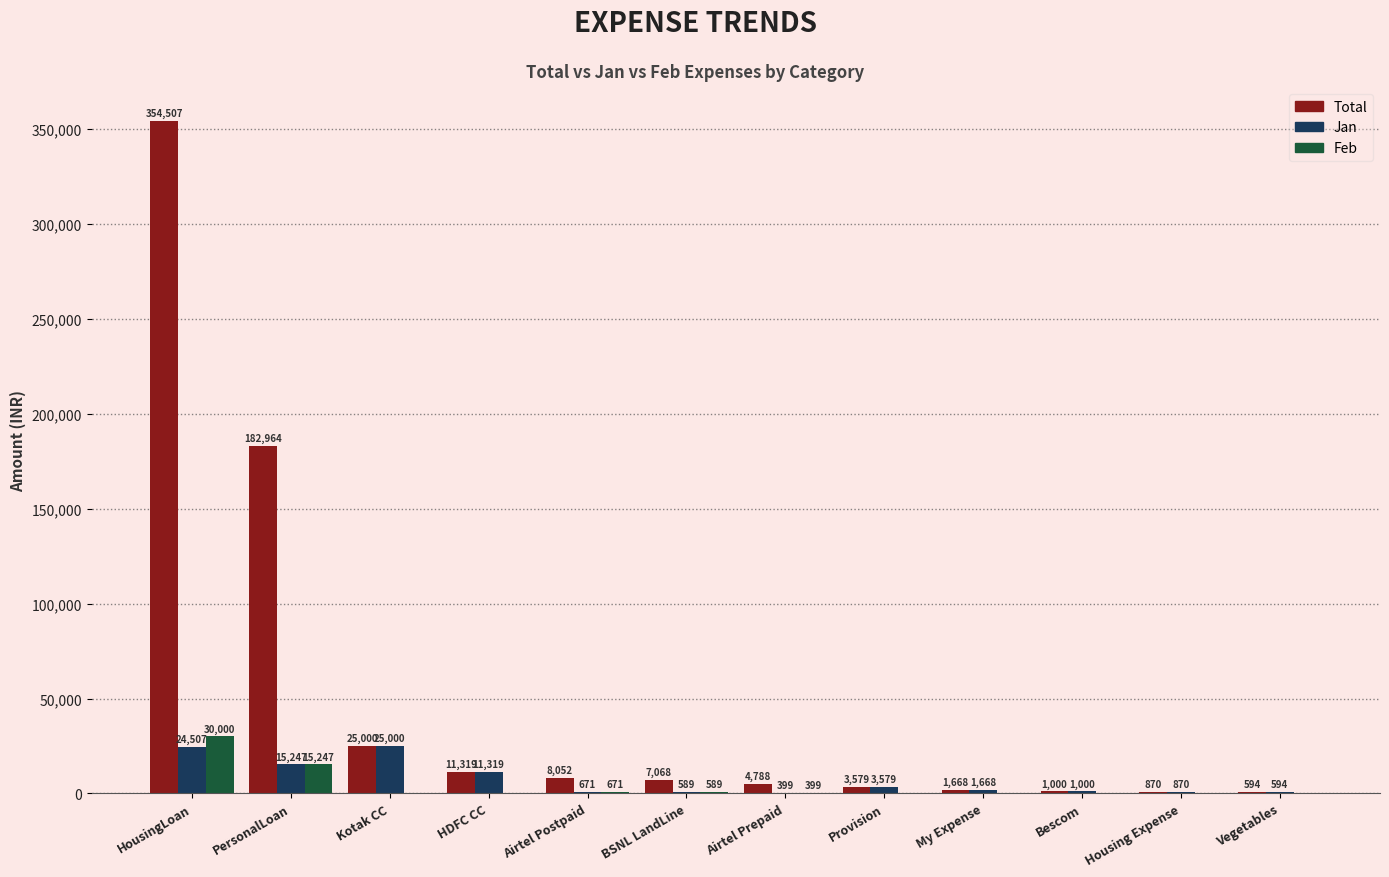

What is the sum of the Total values at HousingLoan and Kotak CC?

379507